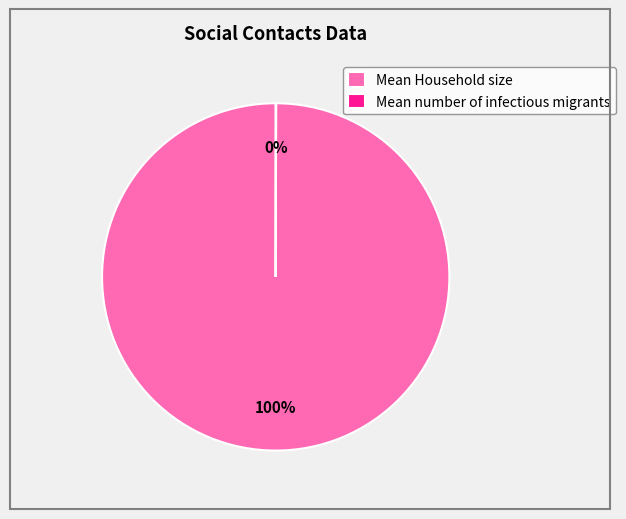

Which slice is the largest?

Mean Household size